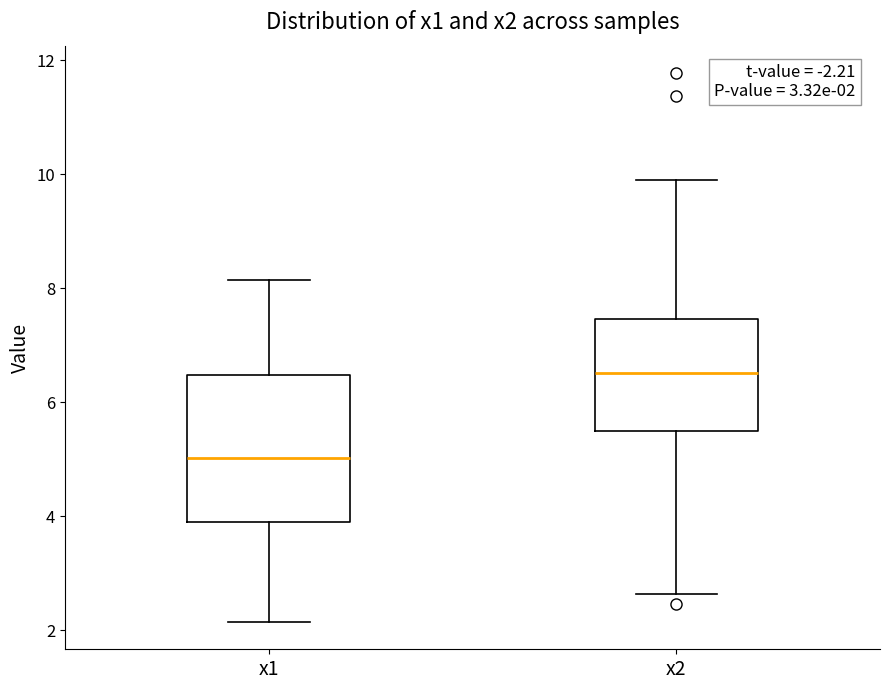

Which box's median line is the highest?

x2